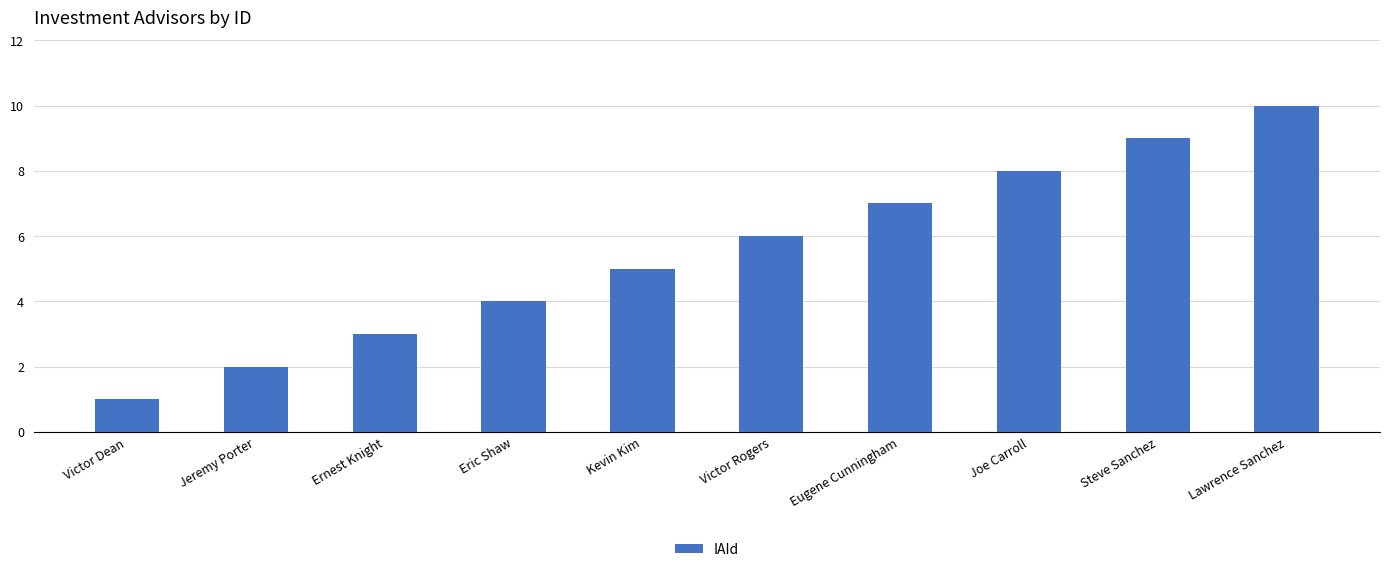

The chart shows a value of 0 at Victor Dean. True or false?

False